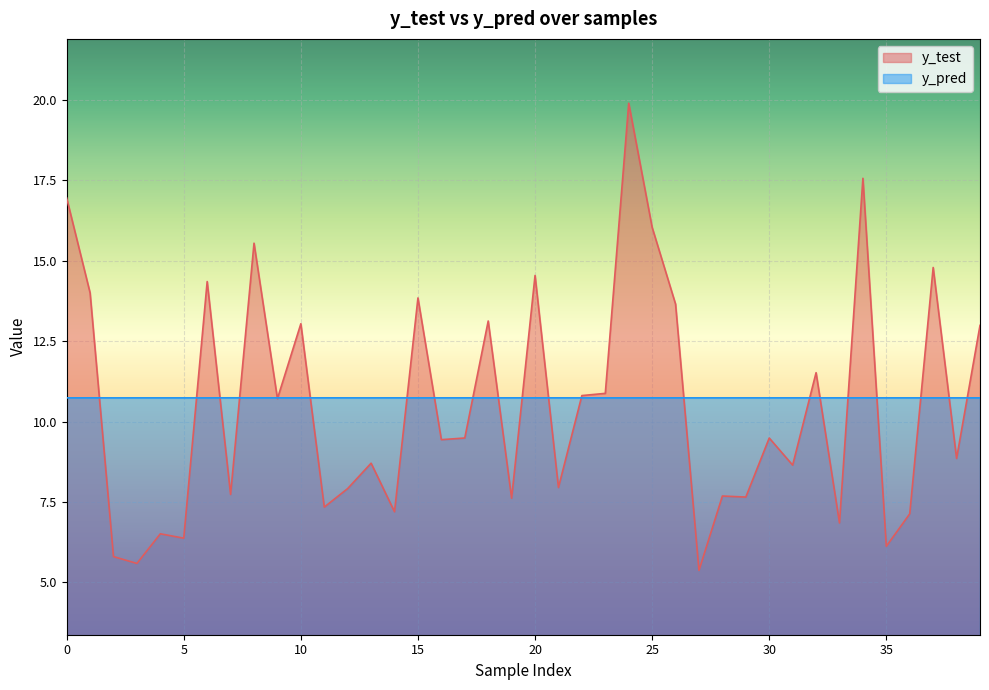

Reading right to left, what are all the values shown in this chart?

y_test: 13.0	8.9	14.8	7.1	6.1	17.6	6.8	11.5	8.6	9.5	7.7	7.7	5.4	13.7	16.0	19.9	10.9	10.8	7.9	14.5	7.6	13.1	9.5	9.4	13.8	7.2	8.7	7.9	7.3	13.0	10.7	15.5	7.7	14.4	6.4	6.5	5.6	5.8	14.0	17.0
y_pred: 10.7	10.7	10.7	10.7	10.7	10.7	10.7	10.7	10.7	10.7	10.7	10.7	10.7	10.7	10.7	10.7	10.7	10.7	10.7	10.7	10.7	10.7	10.7	10.7	10.7	10.7	10.7	10.7	10.7	10.7	10.7	10.7	10.7	10.7	10.7	10.7	10.7	10.7	10.7	10.7